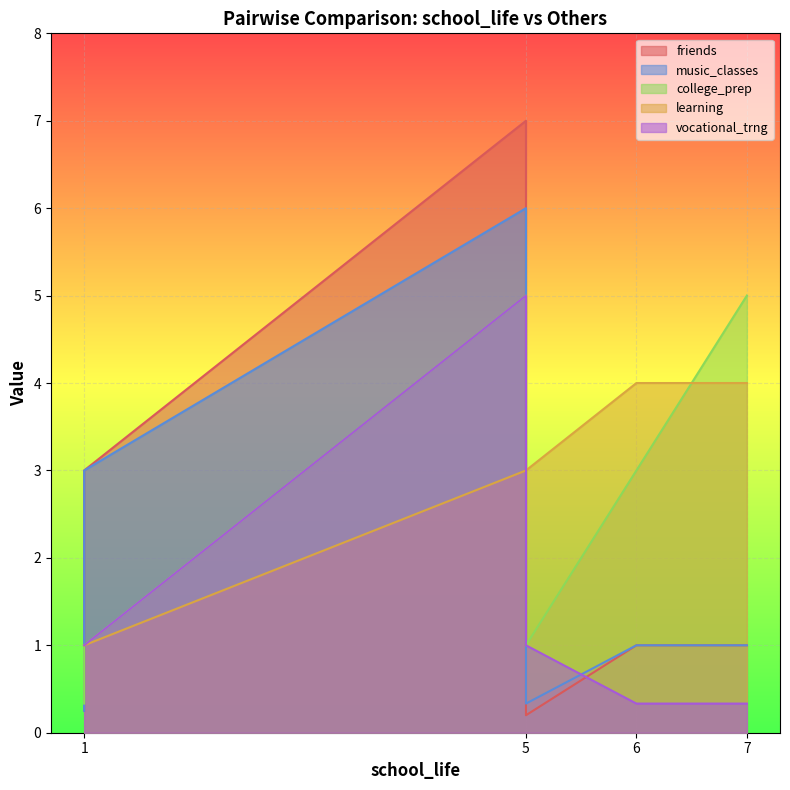

What value does the learning series have at vocational_trng?

1.0